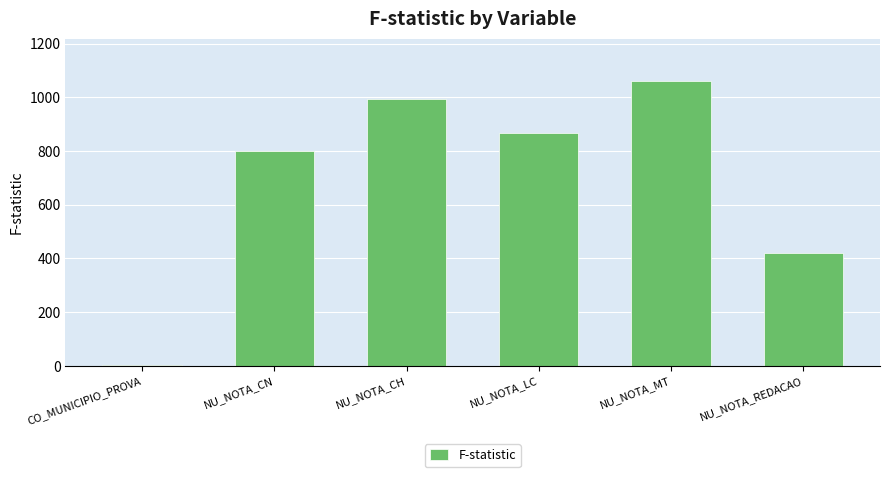

How many categories are shown in the chart?

6